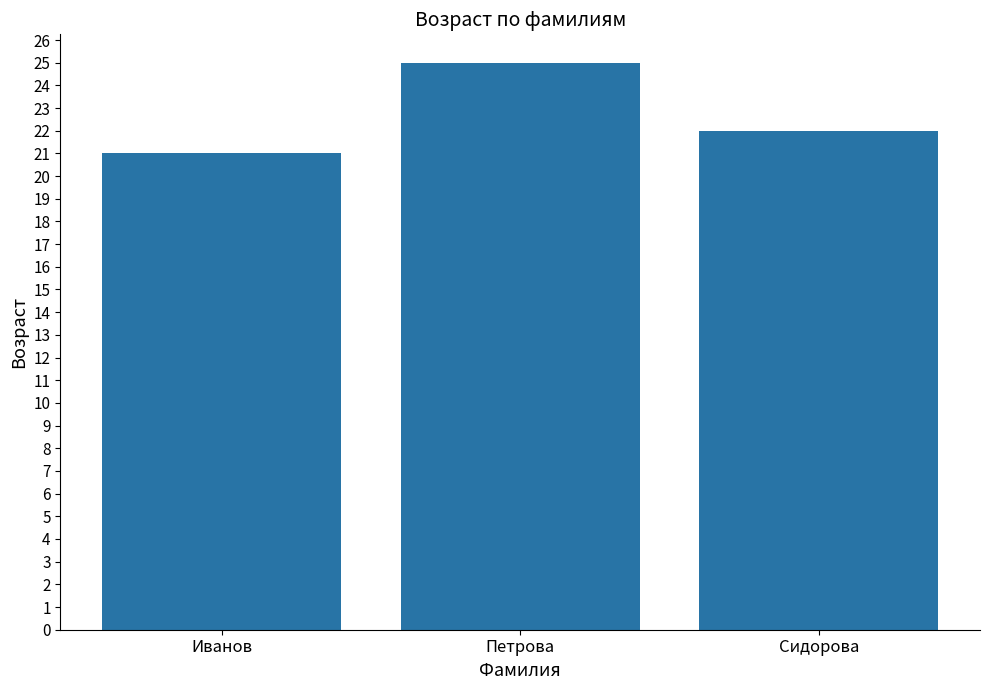

Reading left to right, list all the values displayed in this chart.

Иванов=21	Петрова=25	Сидорова=22